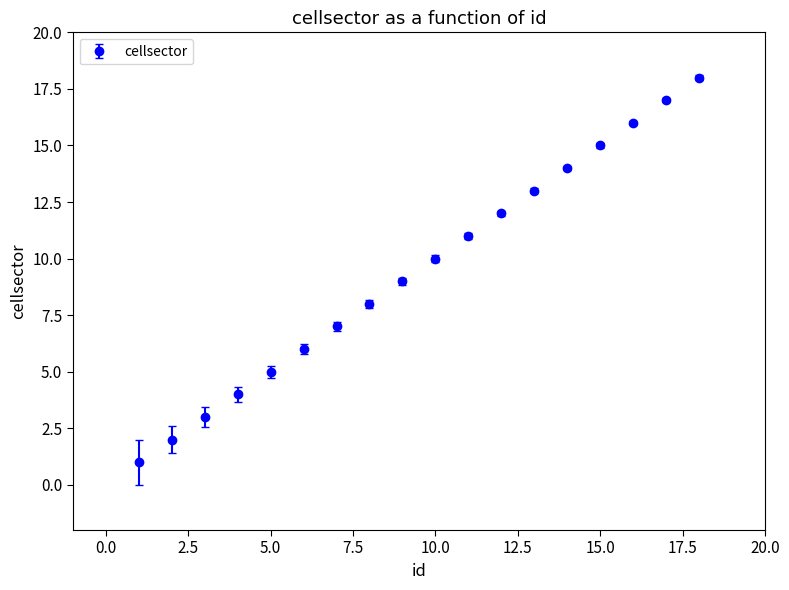

What is the difference between the maximum and minimum values?

17